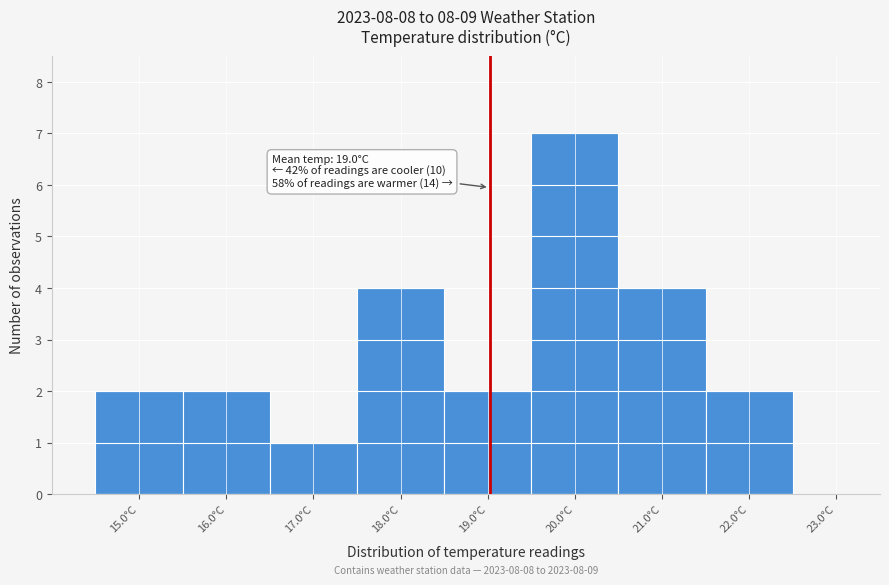

Which range on the x-axis has the tallest bar?

19.5 to 20.5